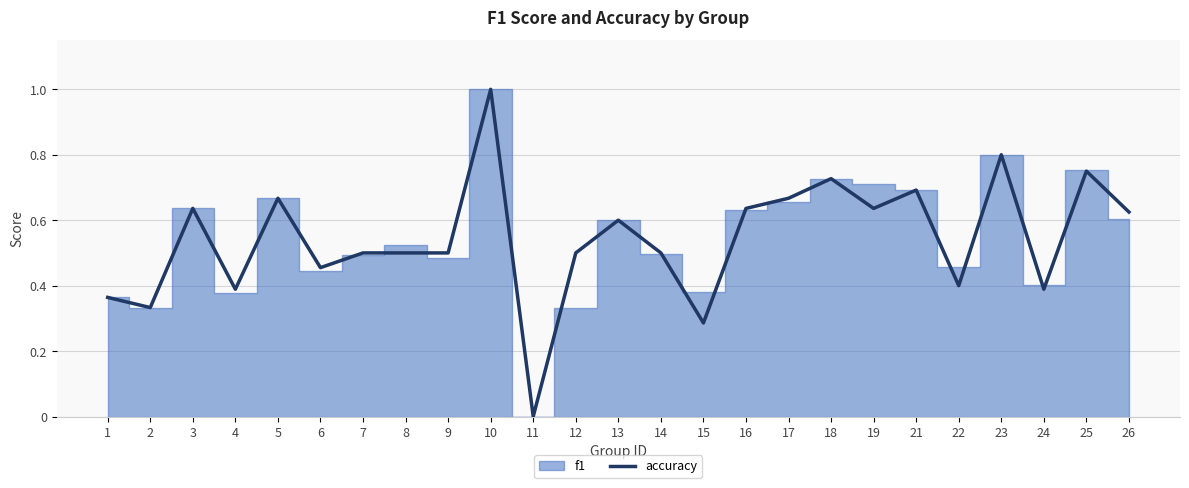

Is it true that accuracy equals 0.8 at 23?

True